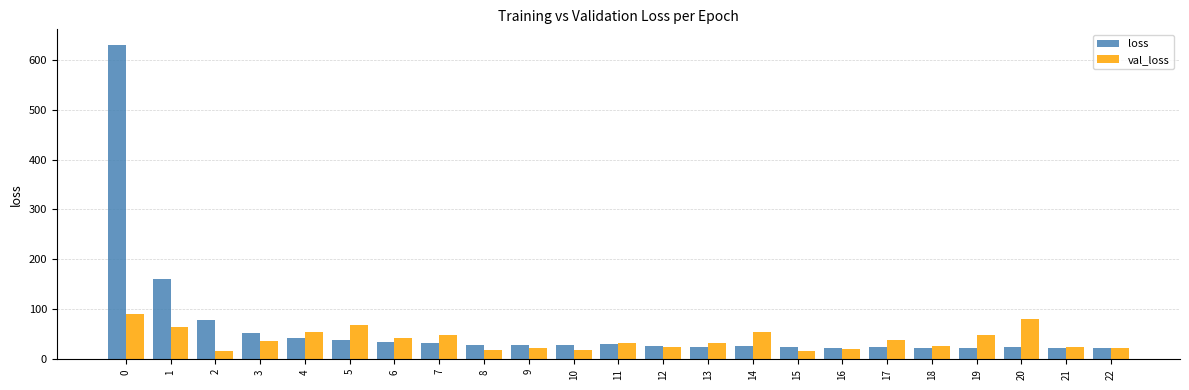

Which series has the largest range (max minus min)?

loss